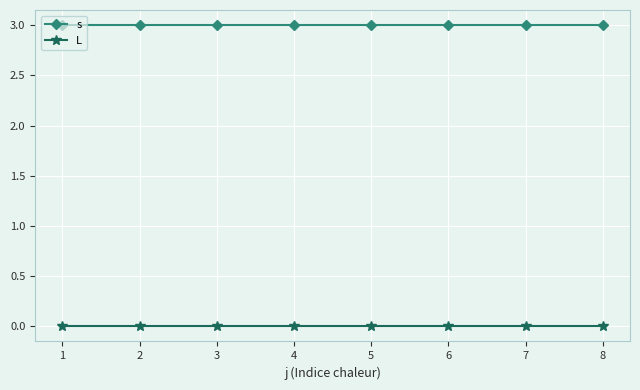

What is the spread (max minus min) of values at 5?

3